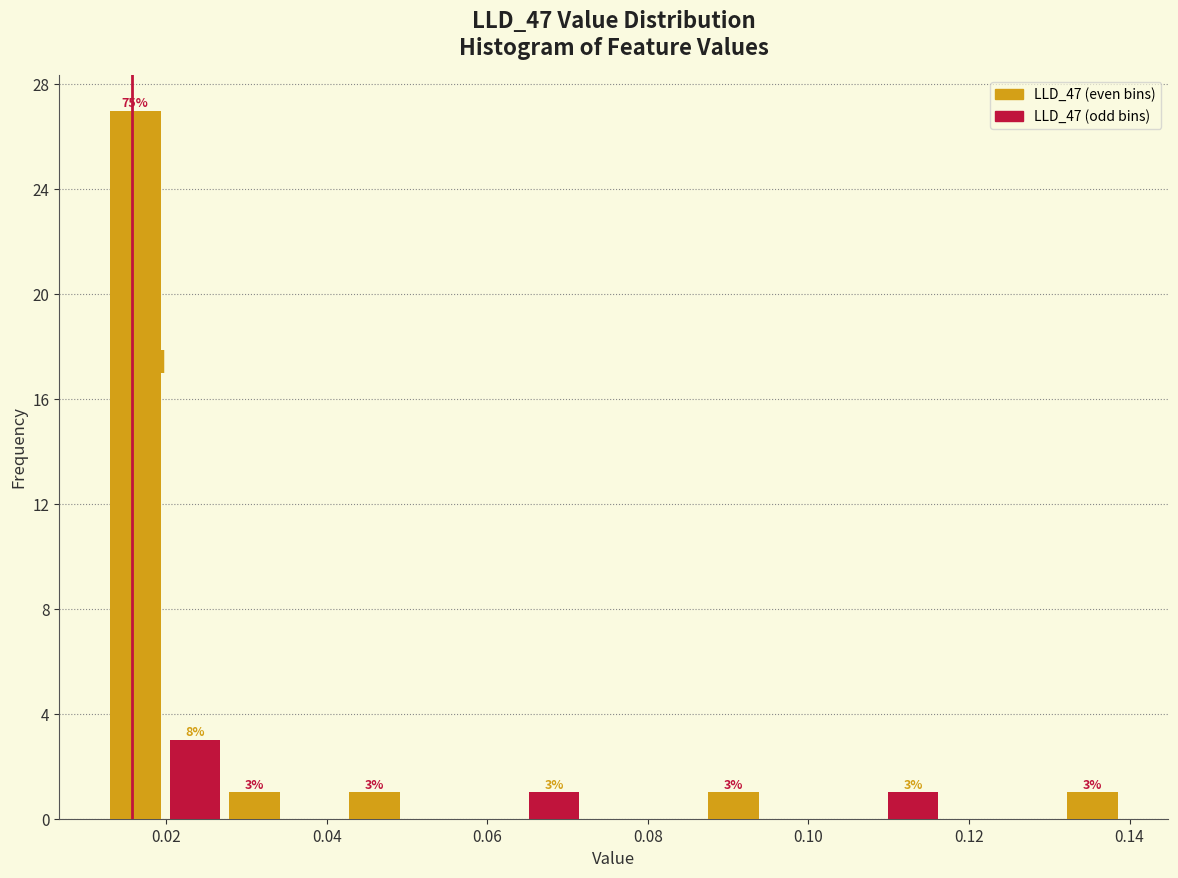

Read against the x-axis, roughly where is the centre of the tallest bar?

0.016